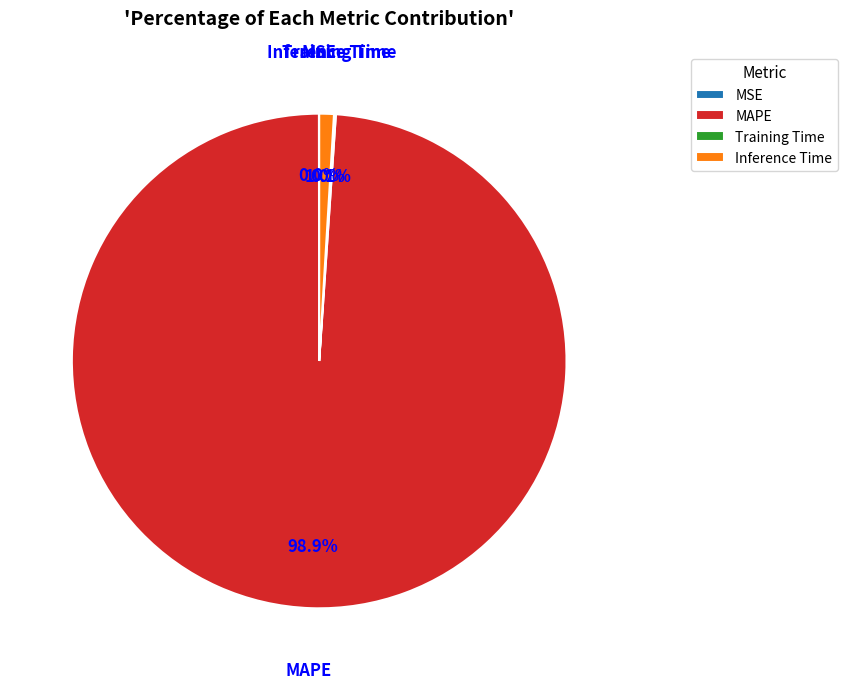

Does any single category account for the majority?

Yes